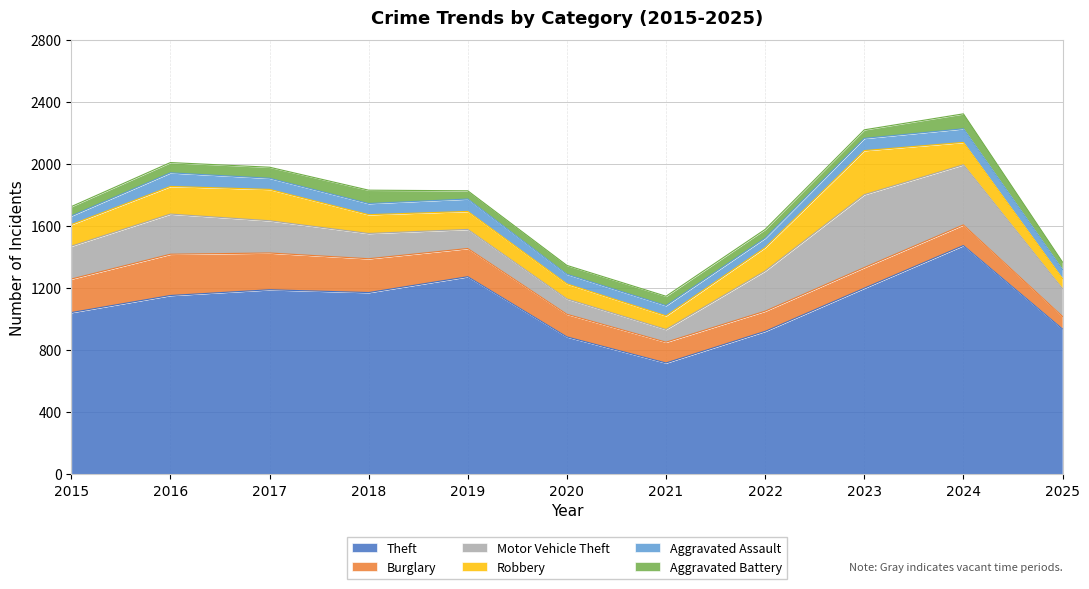

What is the difference between the Aggravated Battery values at 2023 and 2015?

5